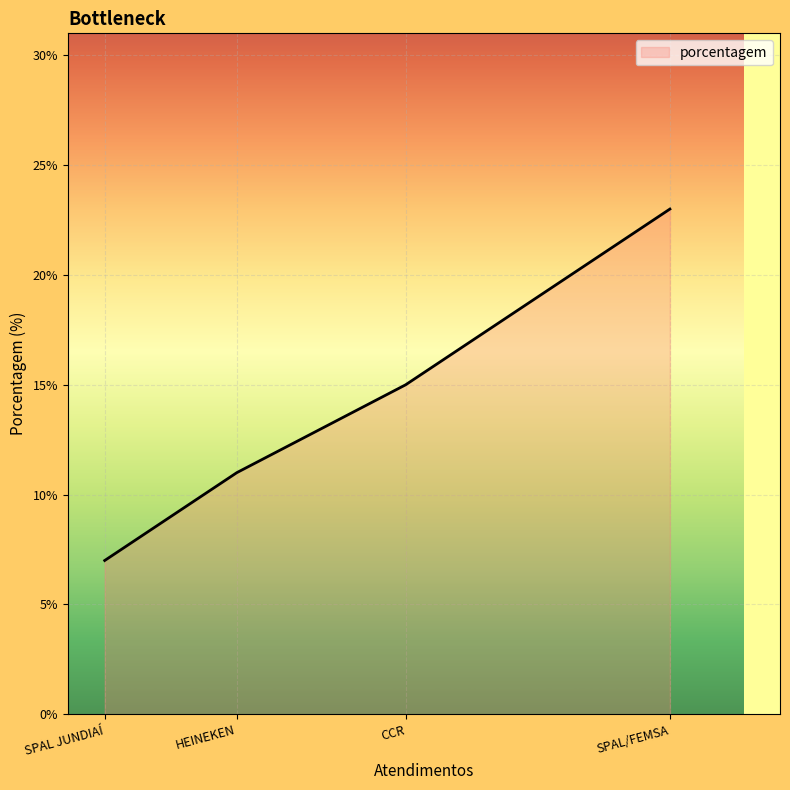

Reading left to right, transcribe all the data shown in this chart.

7	11	15	23